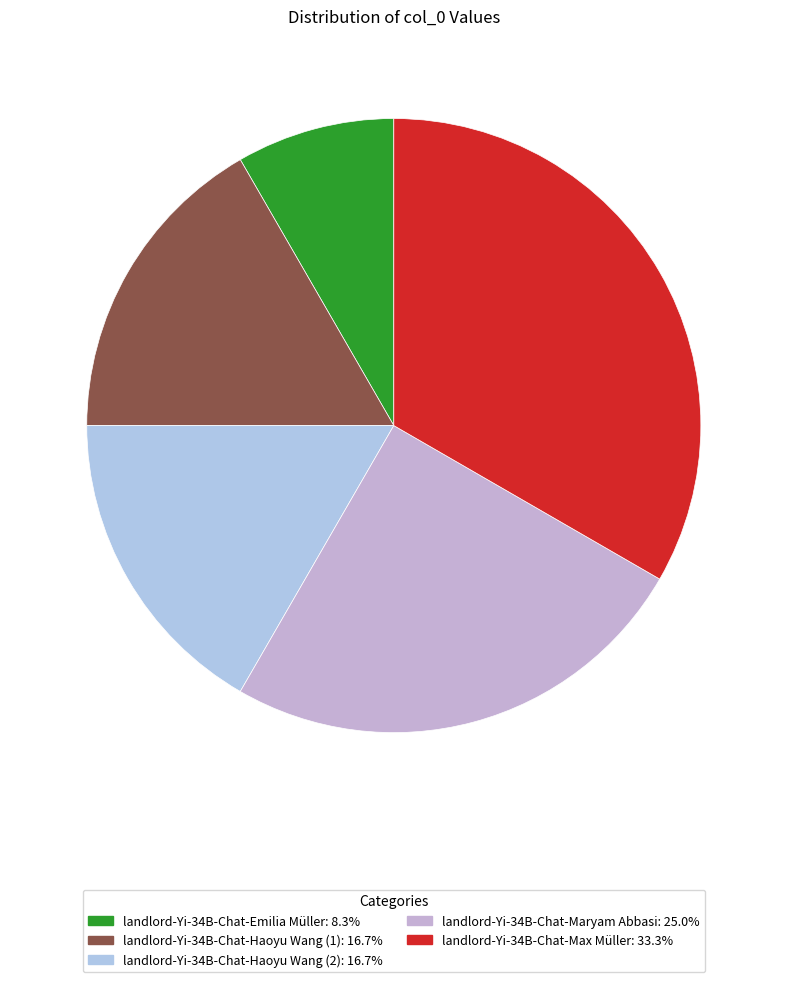

Which category has the smallest portion of the pie?

landlord-Yi-34B-Chat-Emilia Müller